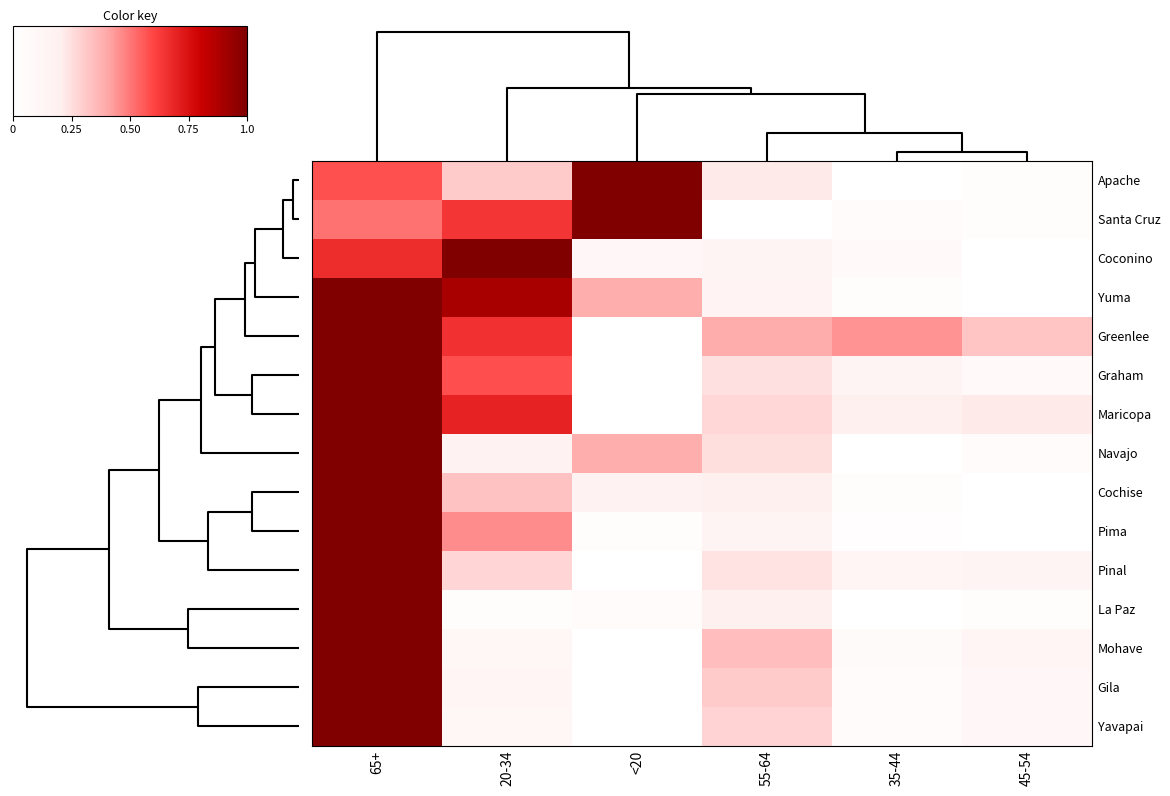

What is the maximum value shown in the chart?

1.0